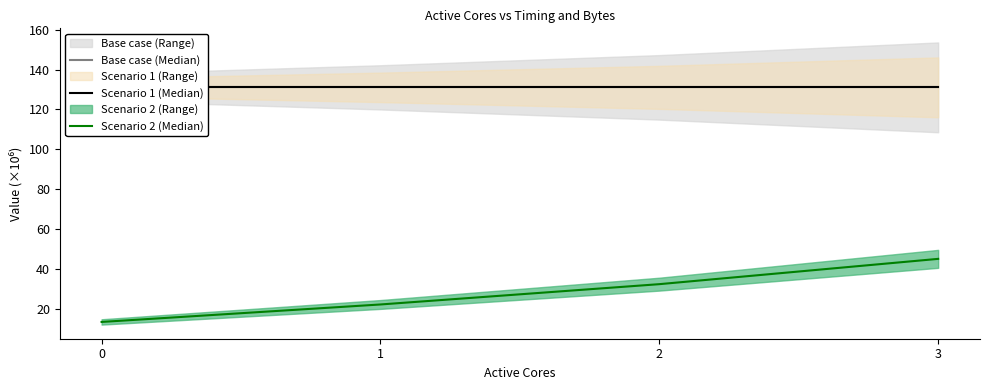

List the series in order of their peak value, lowest first.

Scenario 2 (Median), Base case (Median), Scenario 1 (Median)